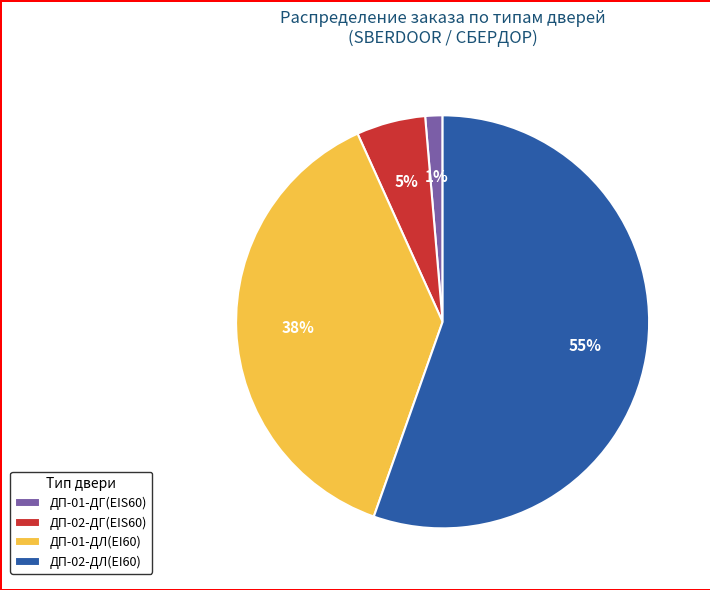

True or false: ДП-01-ДГ(EIS60) accounts for 11% of the total.

False